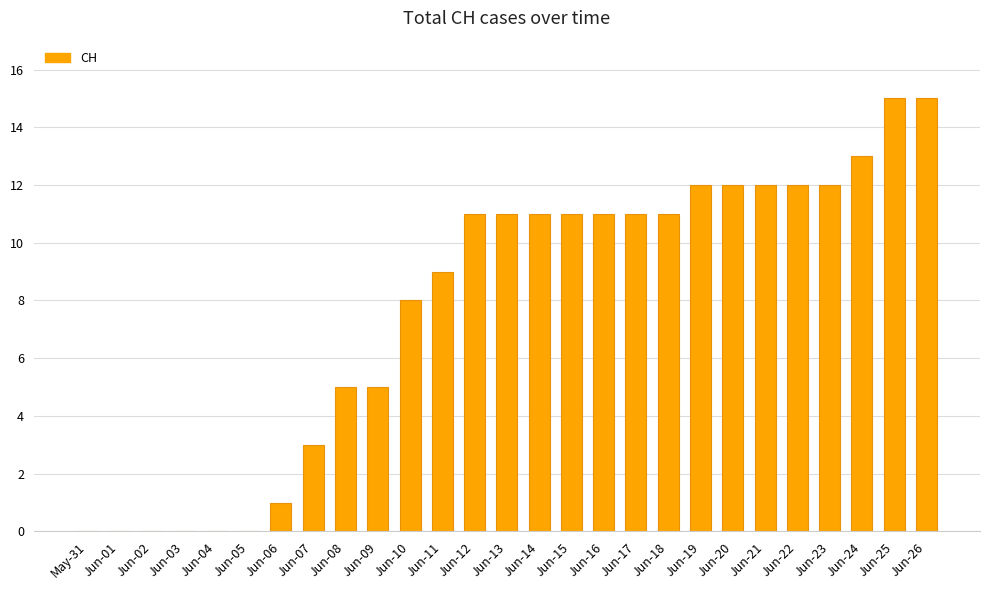

Does the chart contain stacked bars?

No